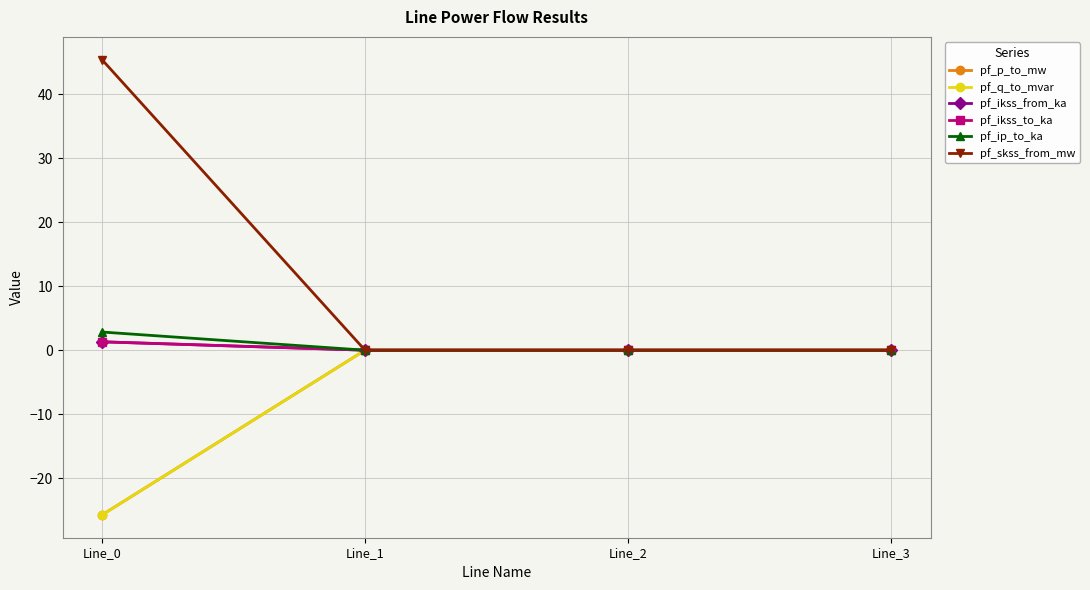

Is this an area chart (filled region under the line)?

No